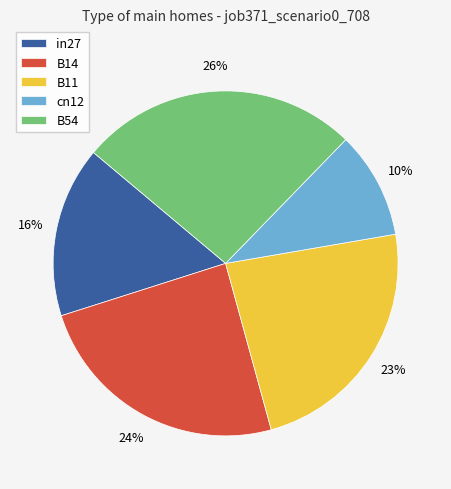

What percentage is the in27 slice, to the nearest percent?

16%